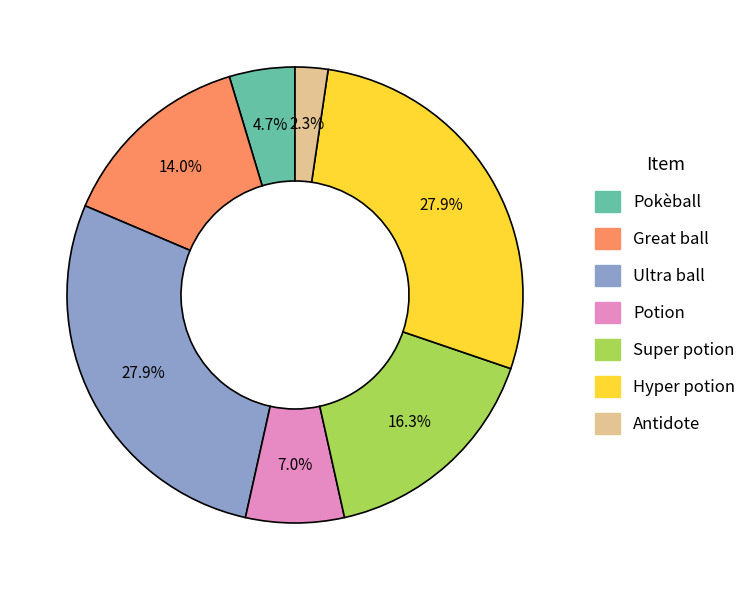

True or false: Great ball accounts for 14% of the total.

True